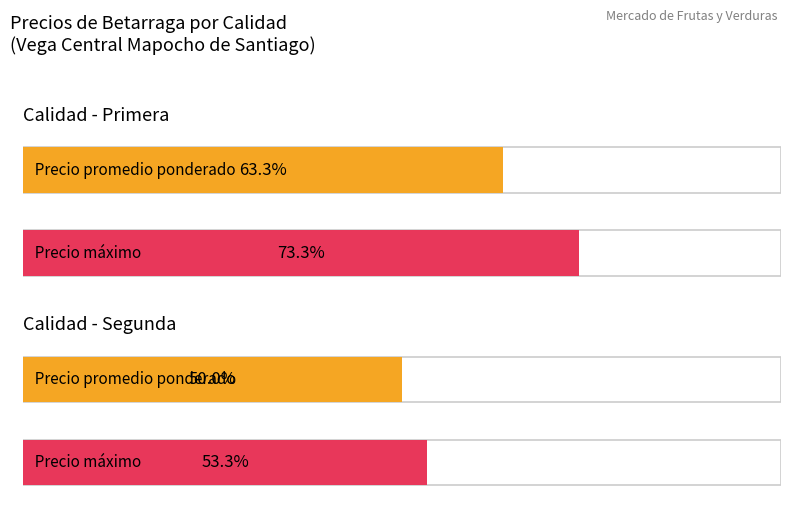

The Precio minimo series shows 173 at Primera. True or false?

False